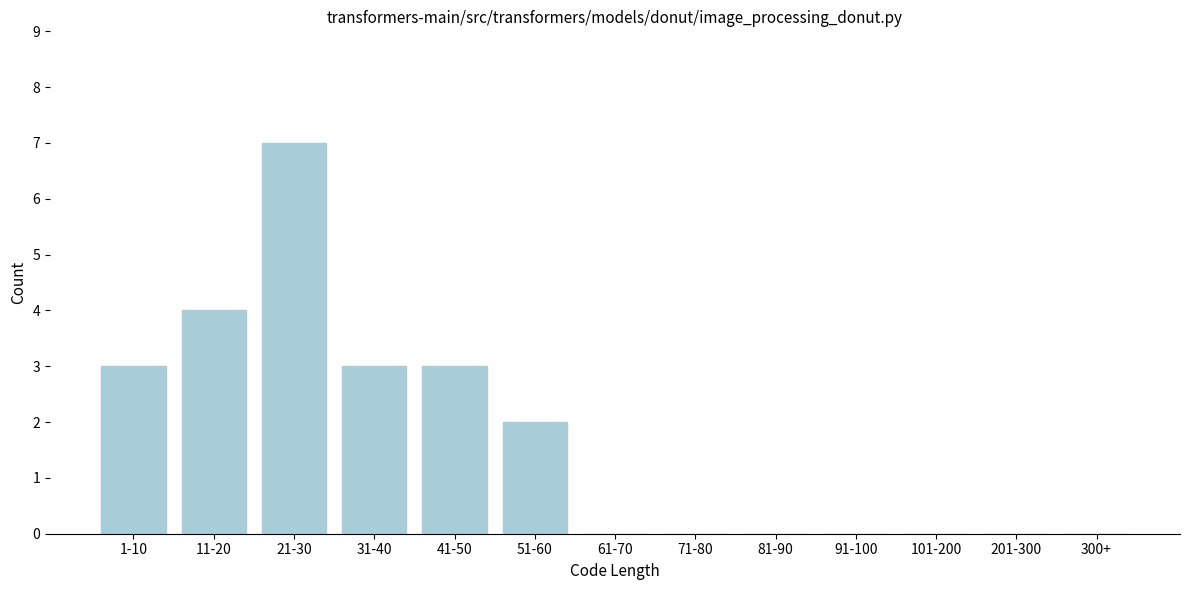

Reading left to right, transcribe all the data shown in this chart.

1-10=3	11-20=4	21-30=7	31-40=3	41-50=3	51-60=2	61-70=0	71-80=0	81-90=0	91-100=0	101-200=0	201-300=0	300+=0